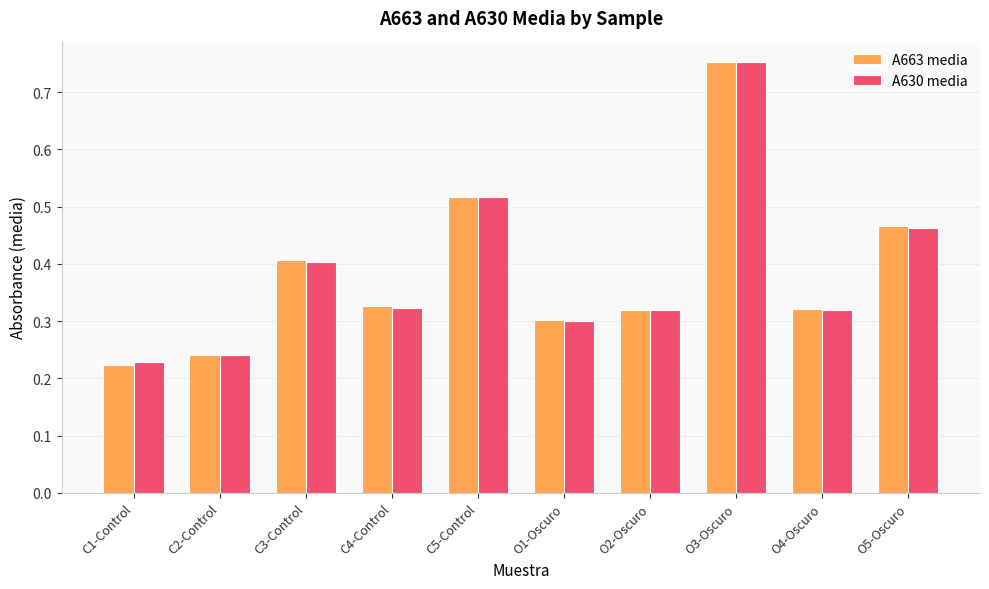

Which series has the largest range (max minus min)?

A663 media